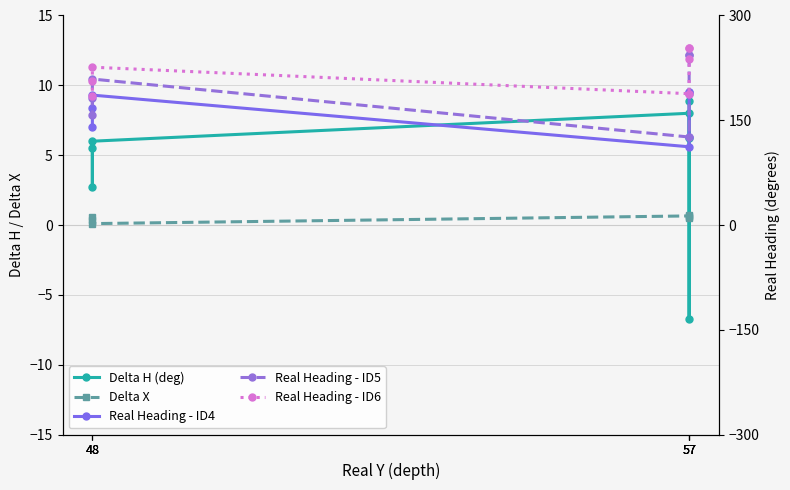

The value of Delta H (deg) at 57 is 6.2. True or false?

True